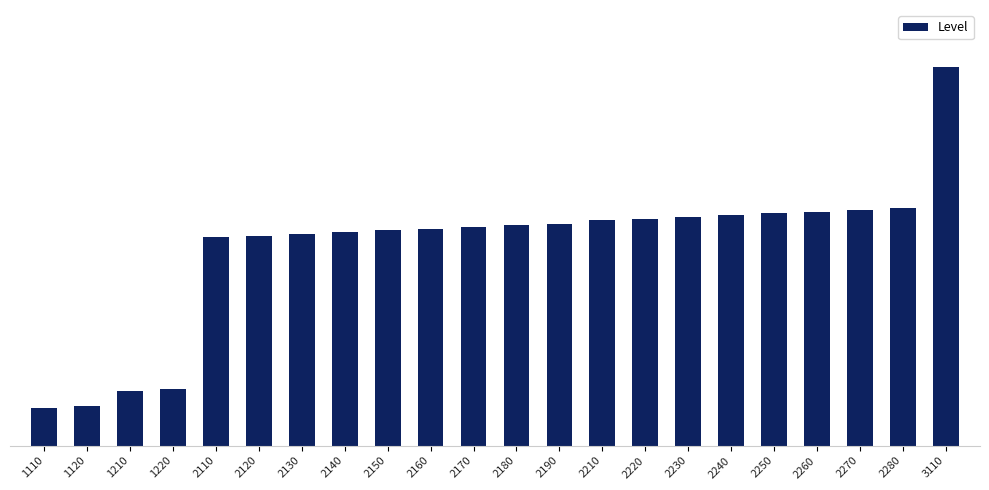

What is the difference between the second highest and minimum values?

5.3